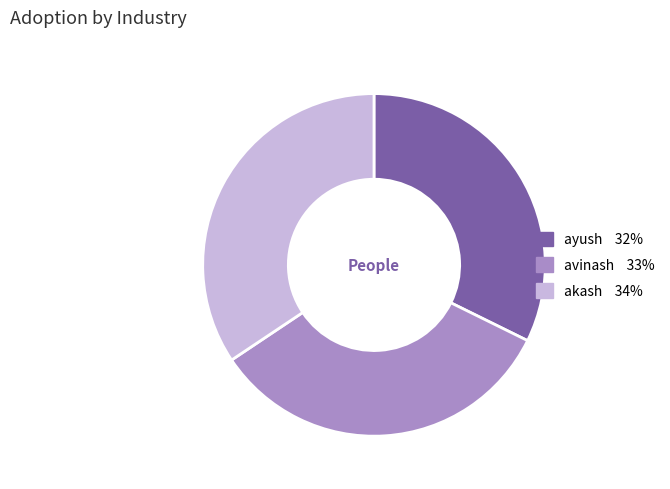

Rank the categories by value from highest to lowest.

akash, avinash, ayush